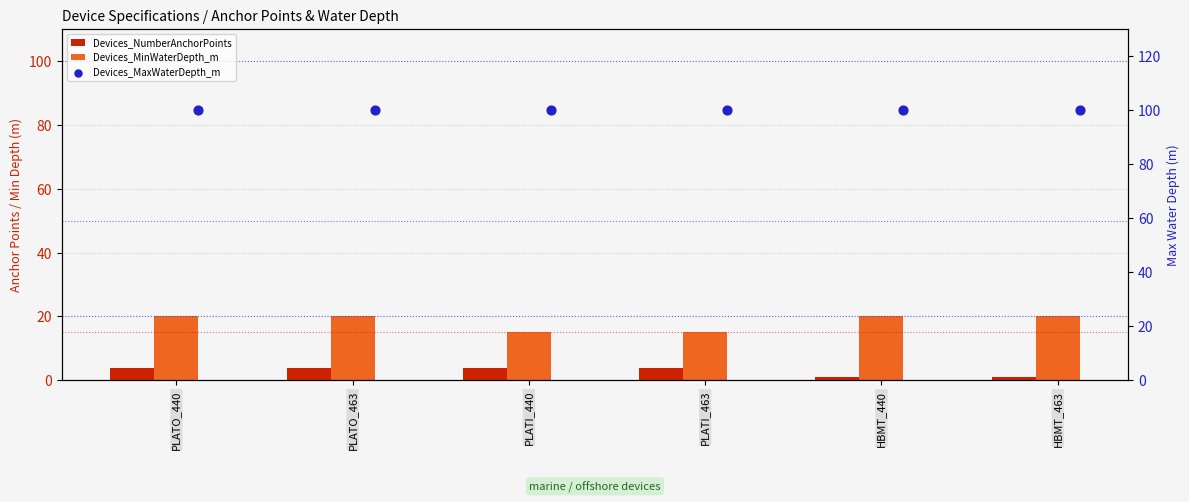

Which series contains the highest Y value?

Devices_MaxWaterDepth_m